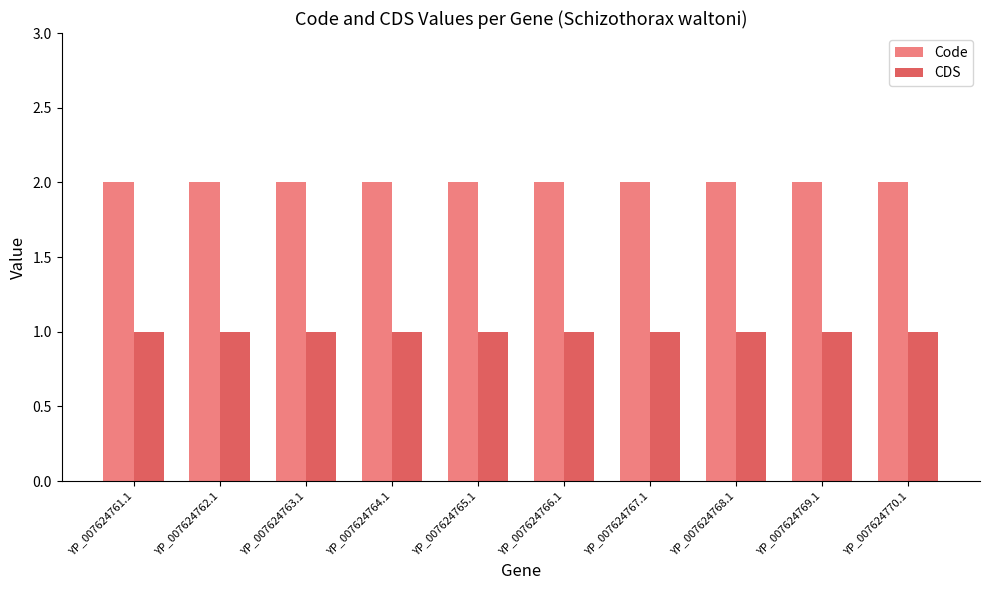

Rank the series at YP_007624768.1 from highest to lowest value.

Code, CDS